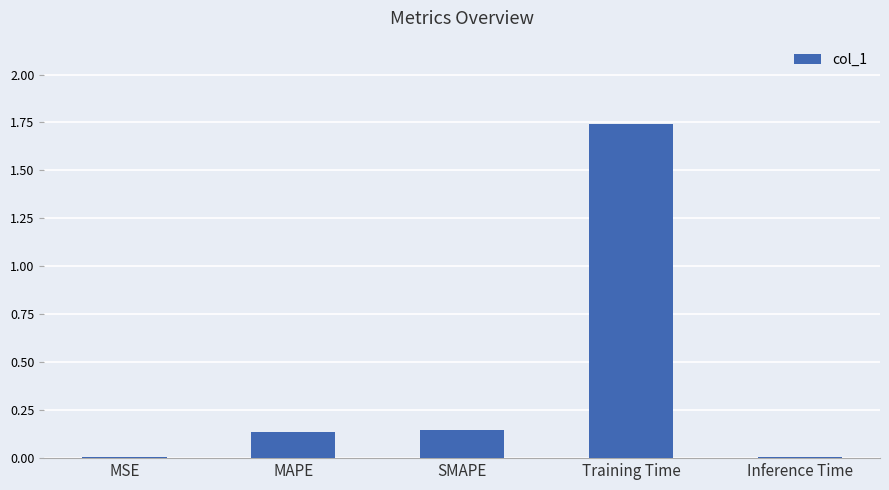

Is it true that the value at Inference Time is 0.0?

True